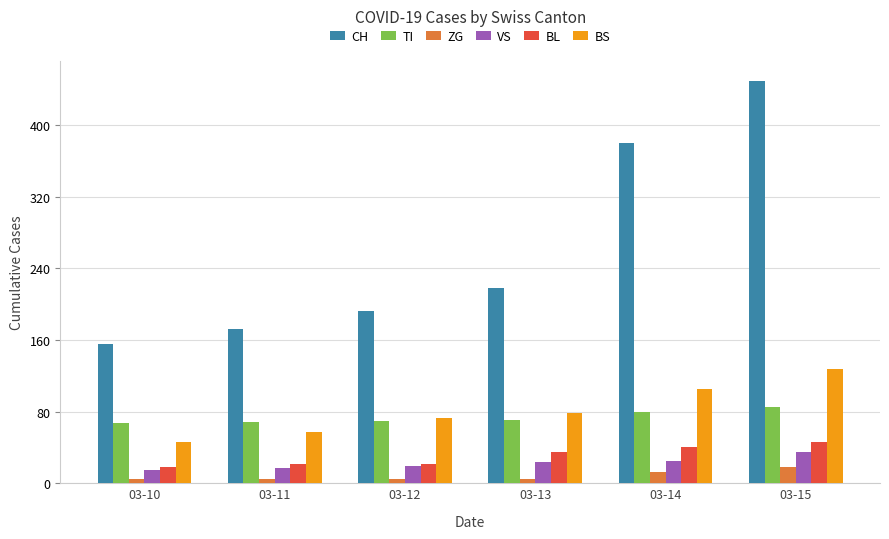

Which series has the largest total across all categories?

CH